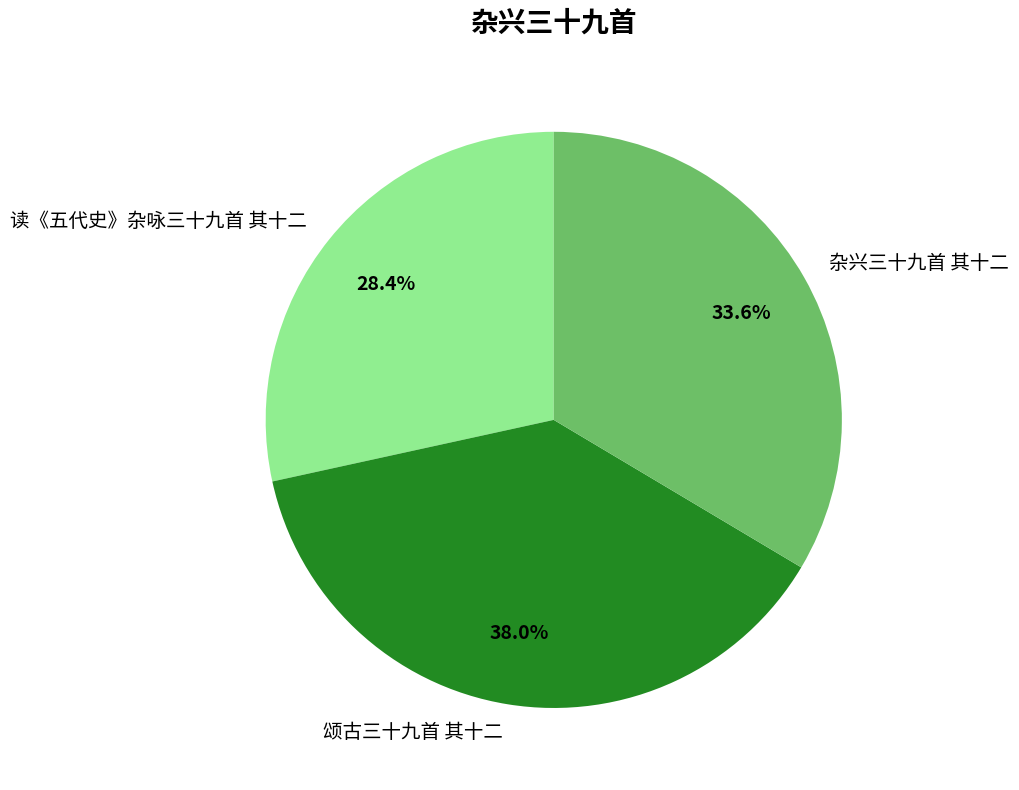

Combined, what portion of the pie is 杂兴三十九首 其十二 and 读《五代史》杂咏三十九首 其十二?

62.0%